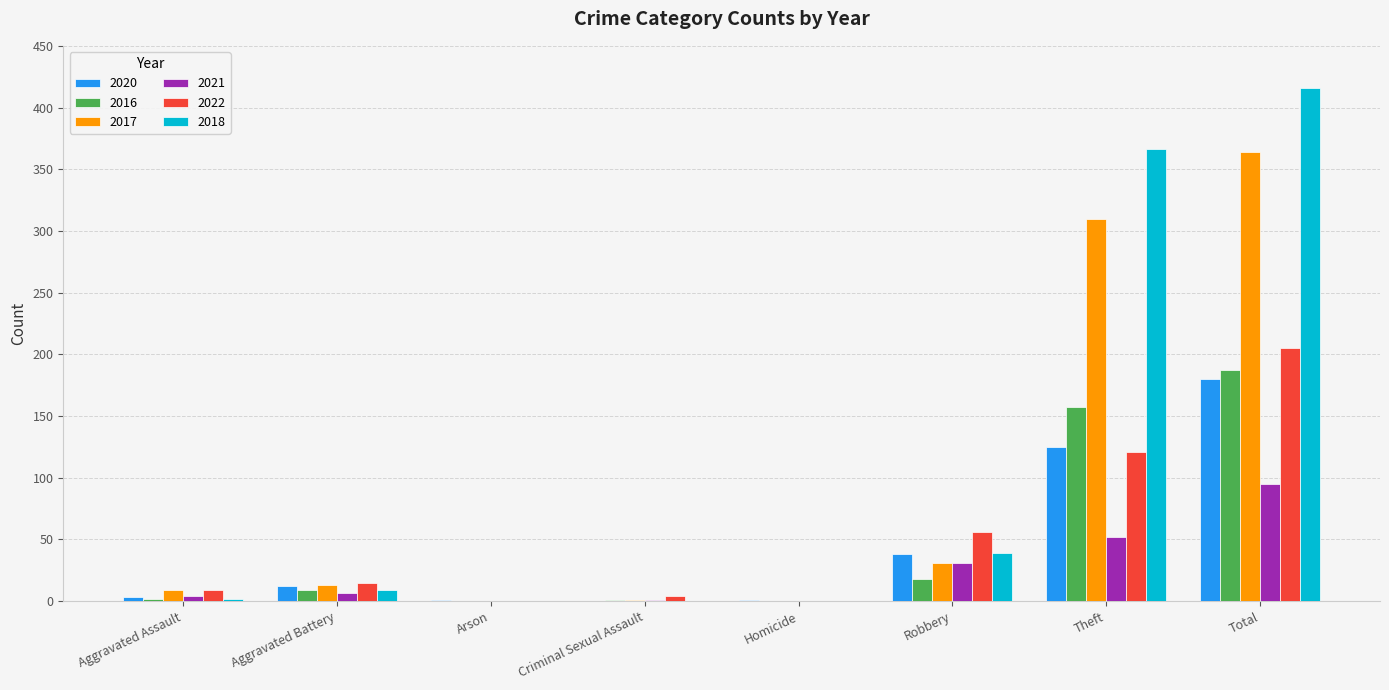

What is the difference between the 2021 values at Arson and Aggravated Assault?

4